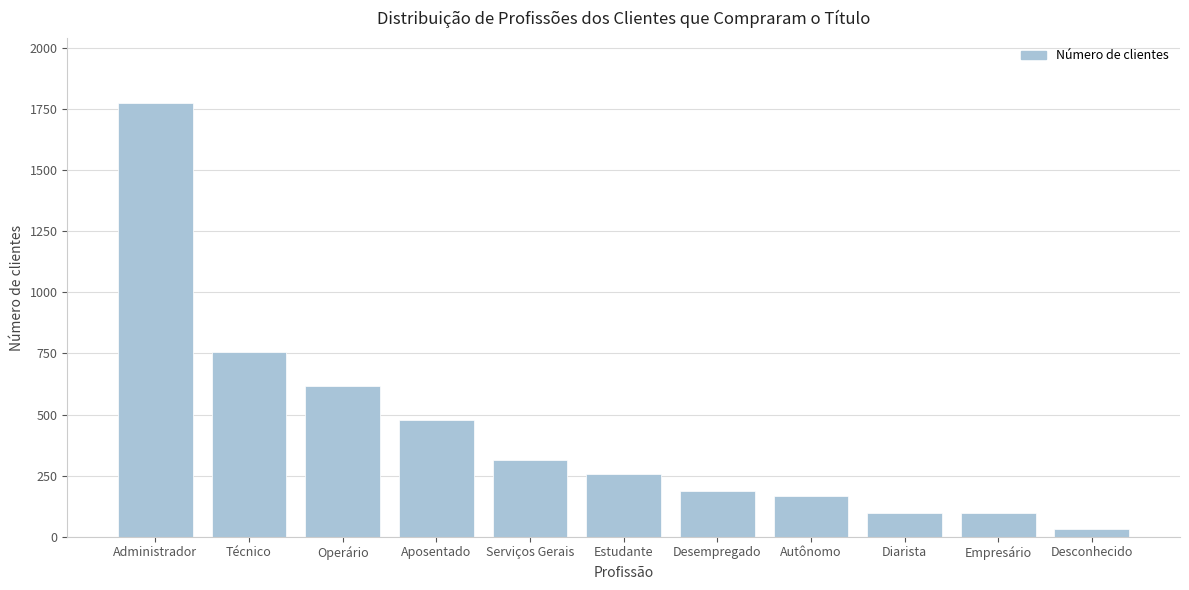

What is the label of the 1st bar from the left?

Administrador